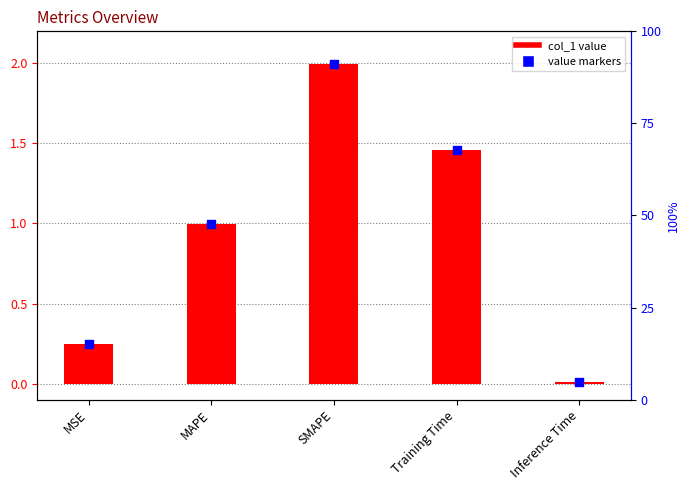

Which series has the largest Y range (max minus min)?

col_1